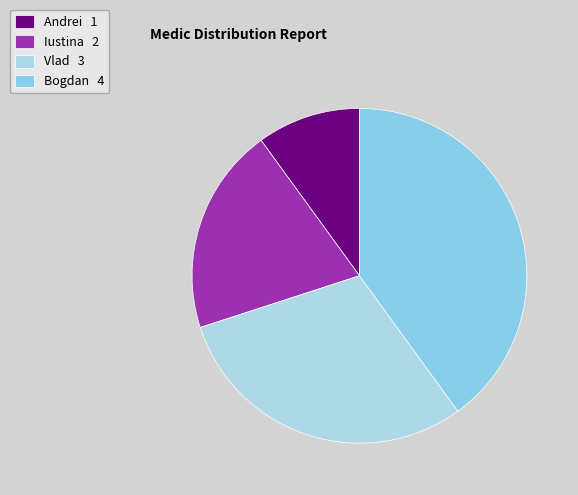

Which slice is the largest?

Bogdan